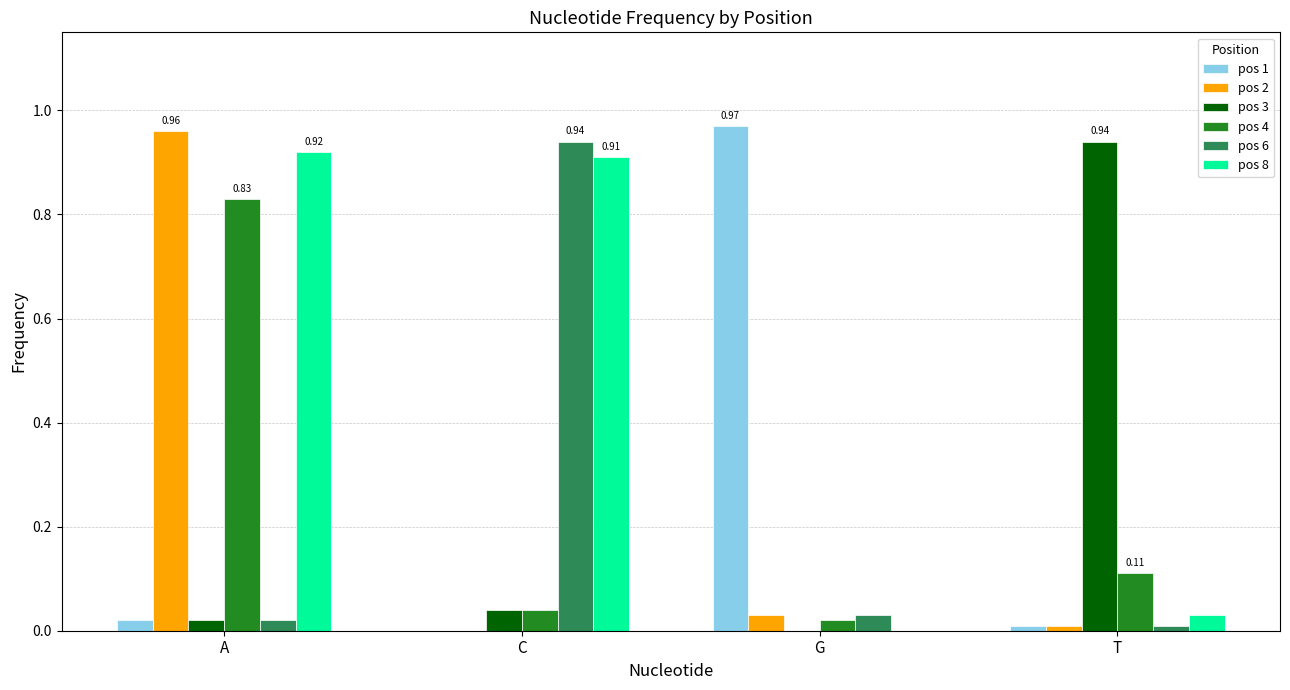

Is the value of pos 6 at T greater than the value of pos 4 at C?

No